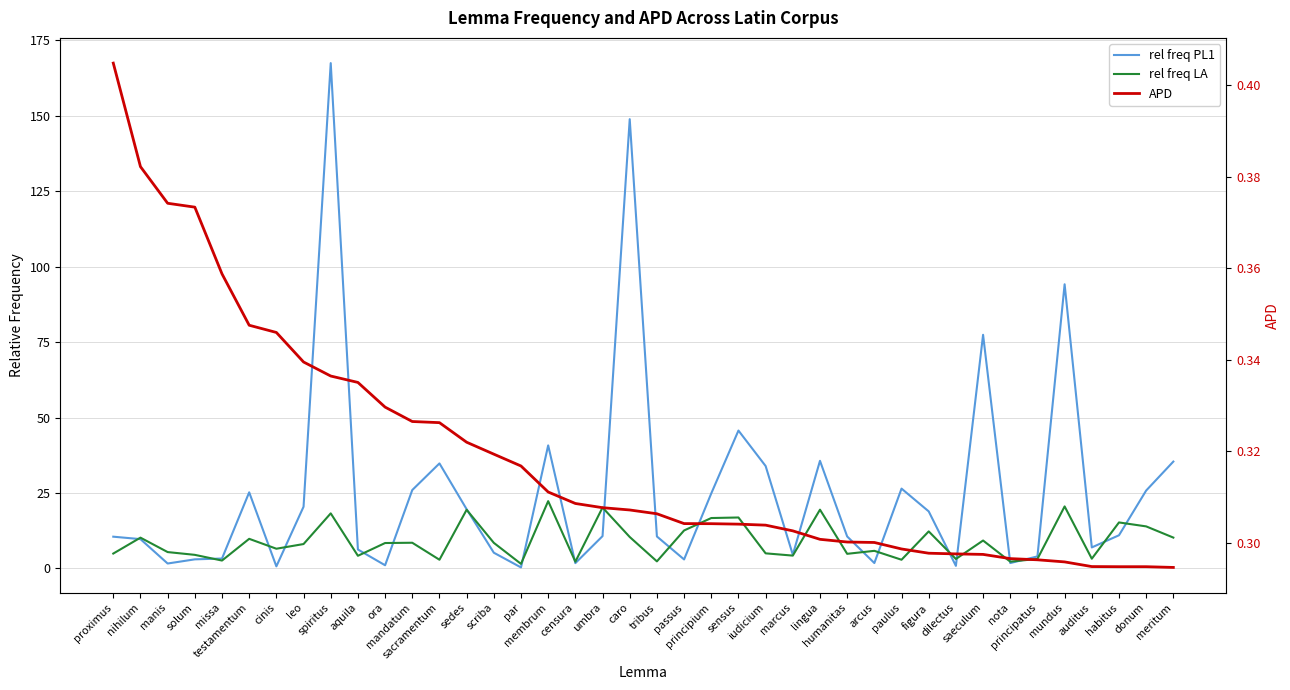

What is the label of the 18th point from the left?

censura